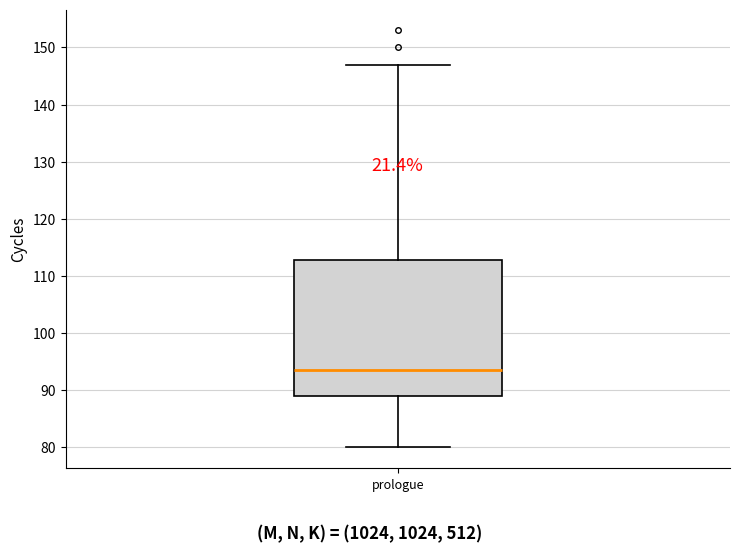

Read this box plot against the y-axis: the position of the median line, the range covered by the box, and the ends of both whiskers. The values are not printed on the chart, so give them approximately, as read against the axis.

median 94, box 89 to 113, whiskers 80 to 147